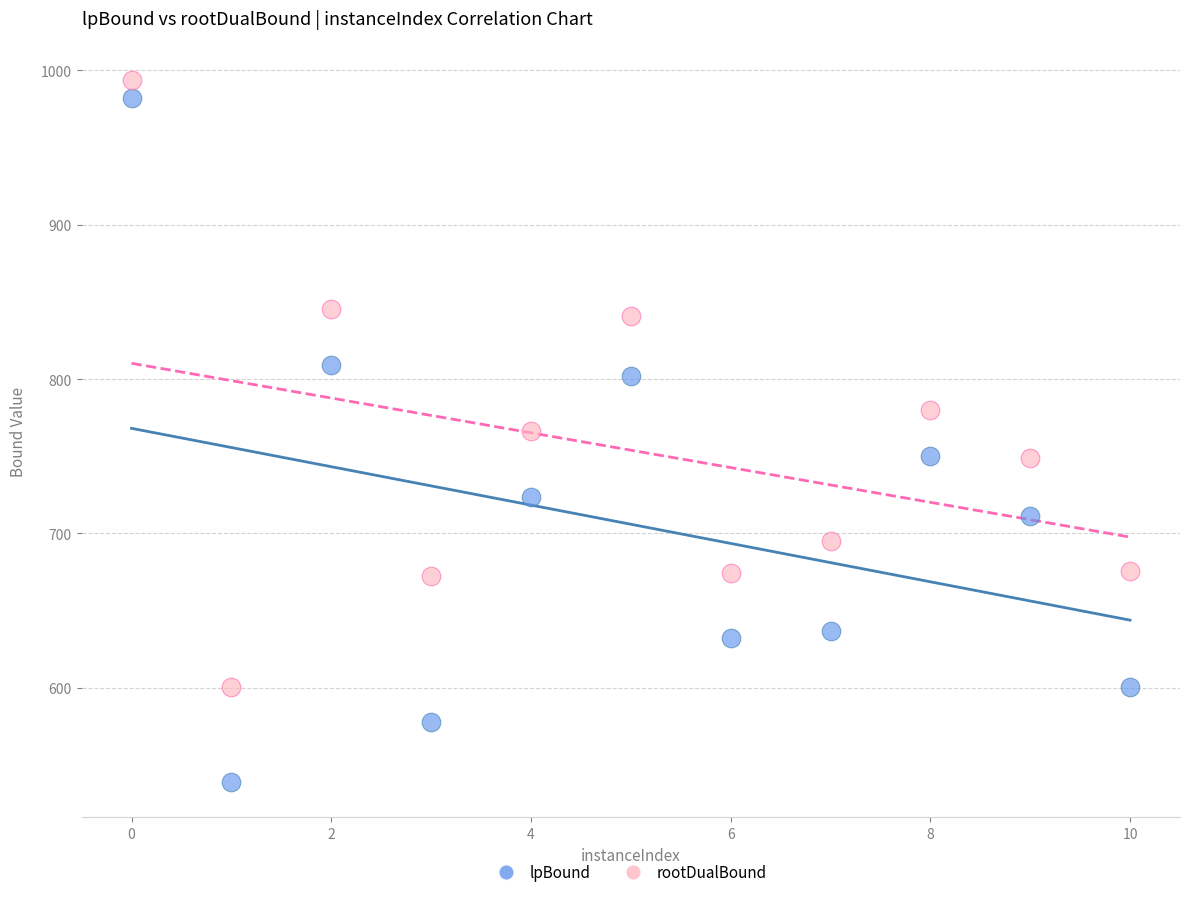

Which series reaches the maximum Y coordinate?

rootDualBound